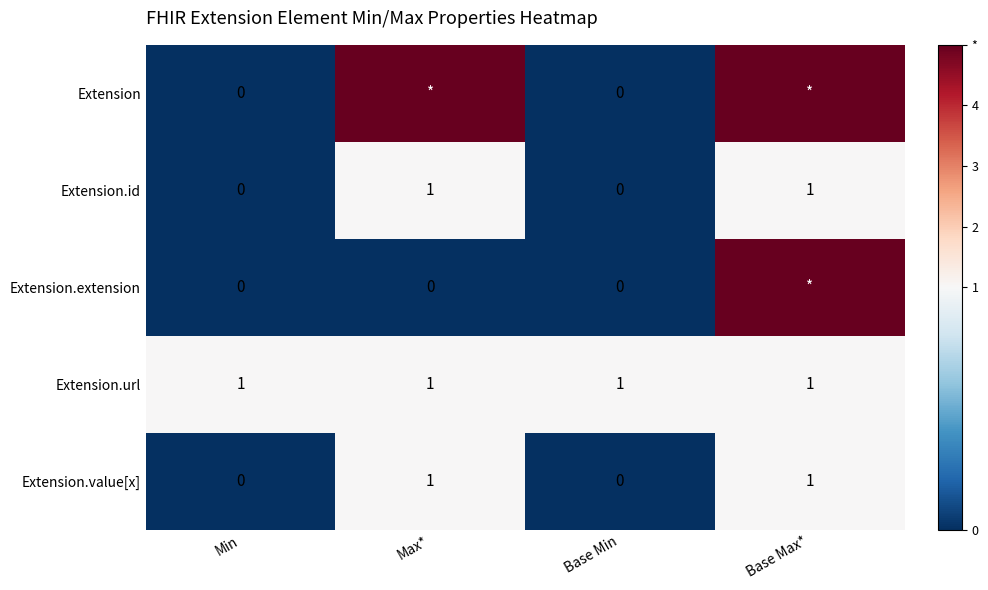

The value of Extension.value[x] at Max* is 0. True or false?

False